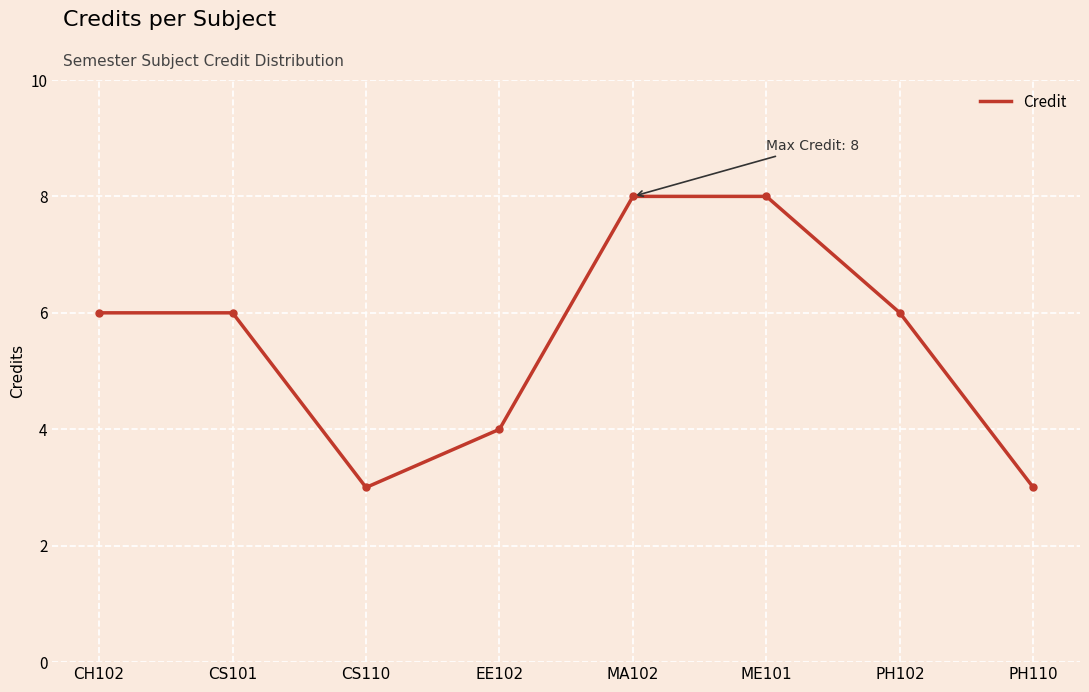

What position from the left is PH102?

7